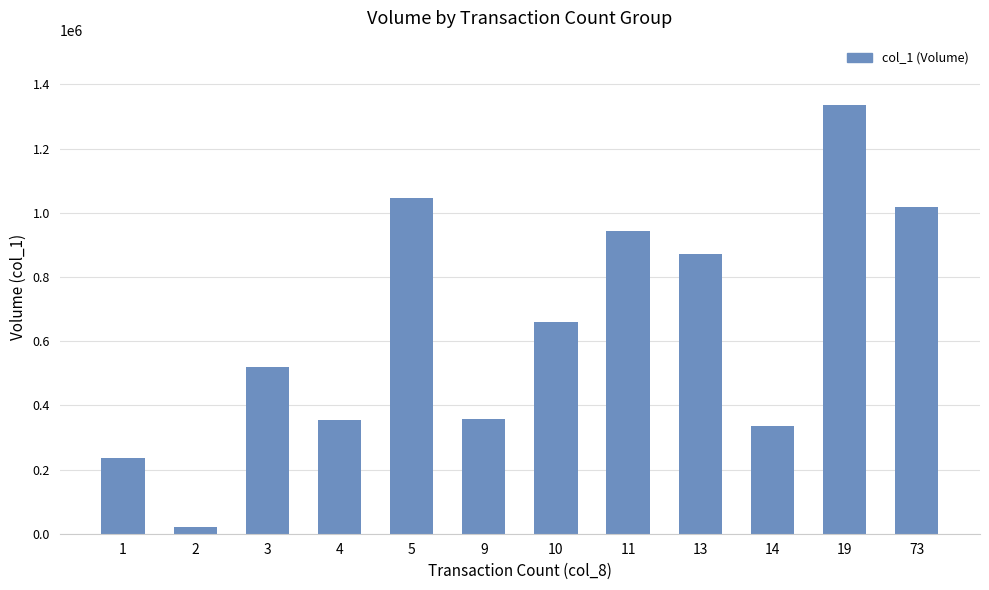

What is the average value?

641871